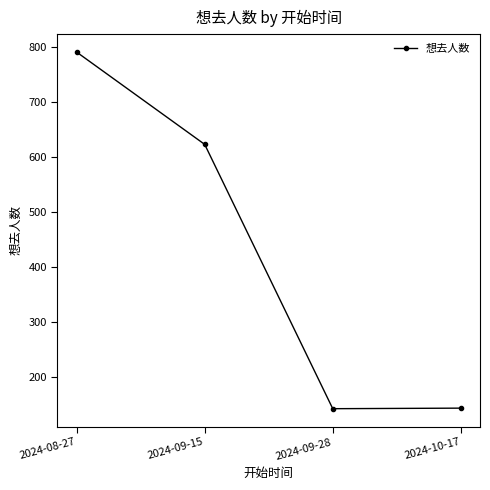

How many lines are shown in the chart?

1